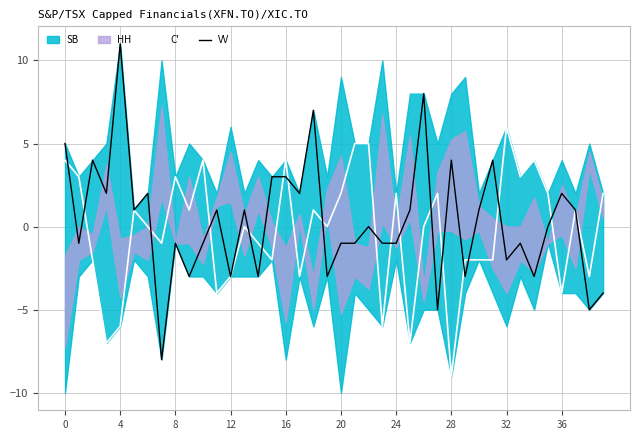

Reading left to right, what are all the values shown in this chart?

C': 4	3	-2	-7	-6	1	0	-1	3	1	4	-4	-3	0	-1	-2	4	-3	1	0	2	5	5	-6	2	-7	0	2	-9	-2	-2	-2	6	3	4	2	-4	1	-3	2
VV: 5	-1	4	2	11	1	2	-8	-1	-3	-1	1	-3	1	-3	3	3	2	7	-3	-1	-1	0	-1	-1	1	8	-5	4	-3	1	4	-2	-1	-3	0	2	1	-5	-4